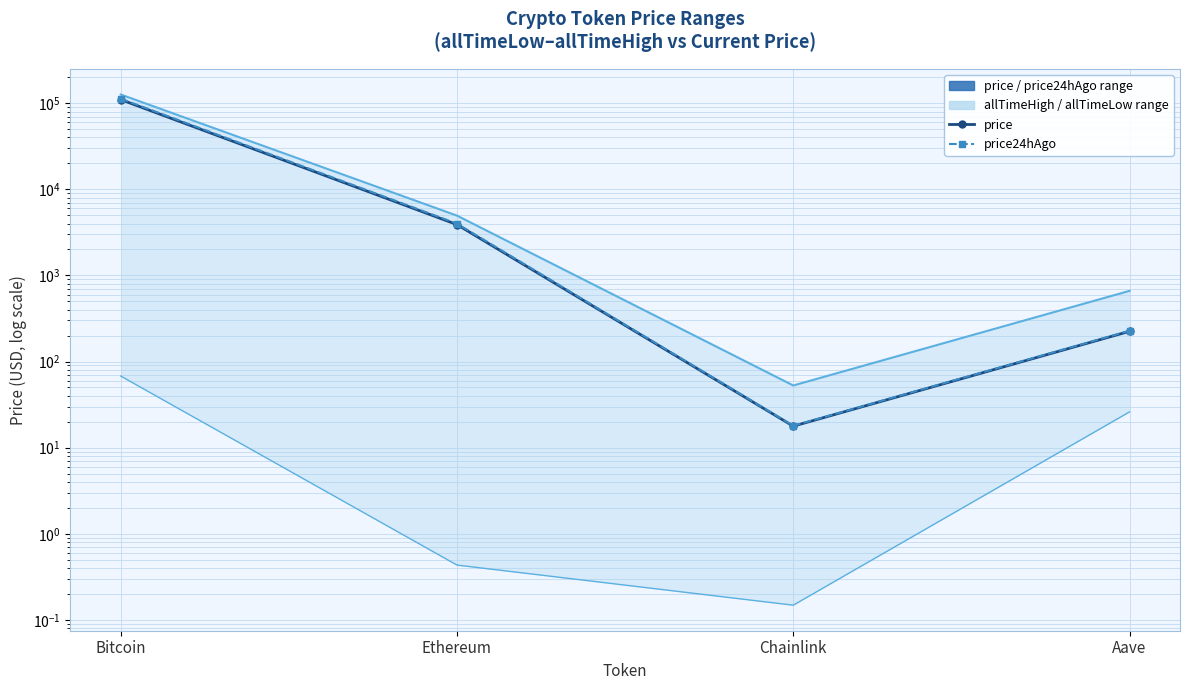

True or false: price and price24hAgo cross at least once.

False